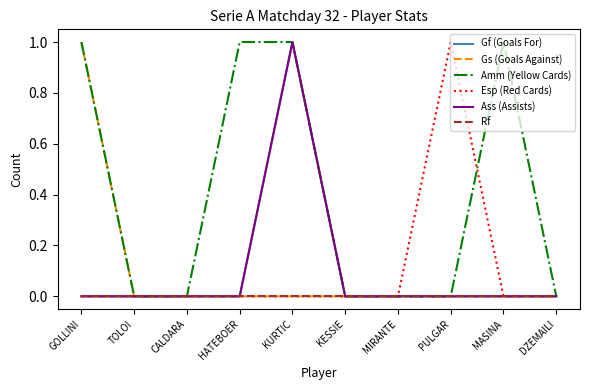

Which series has the widest spread of values?

Gf (Goals For)